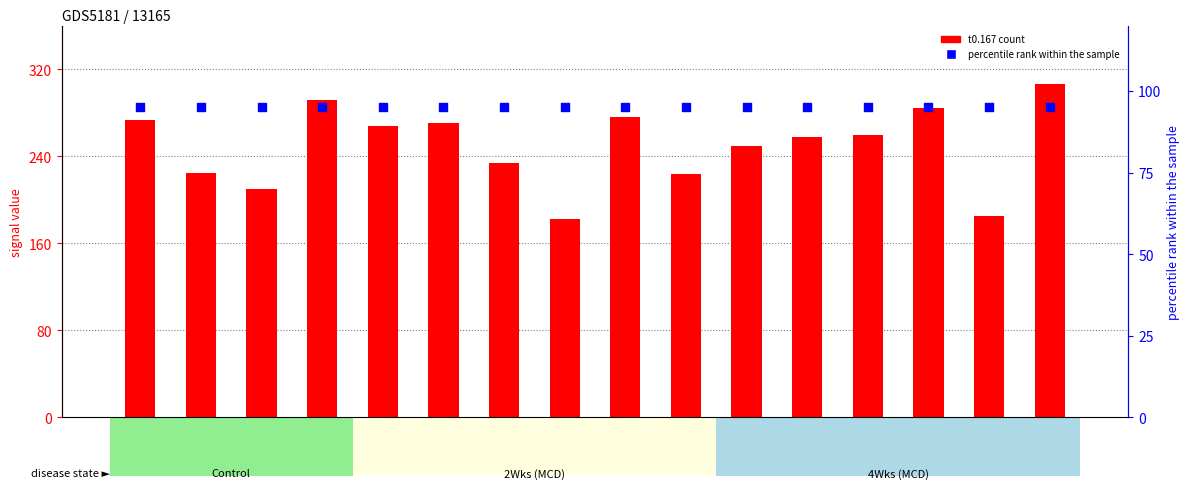

Which series has the largest Y range (max minus min)?

t0.167 (count)